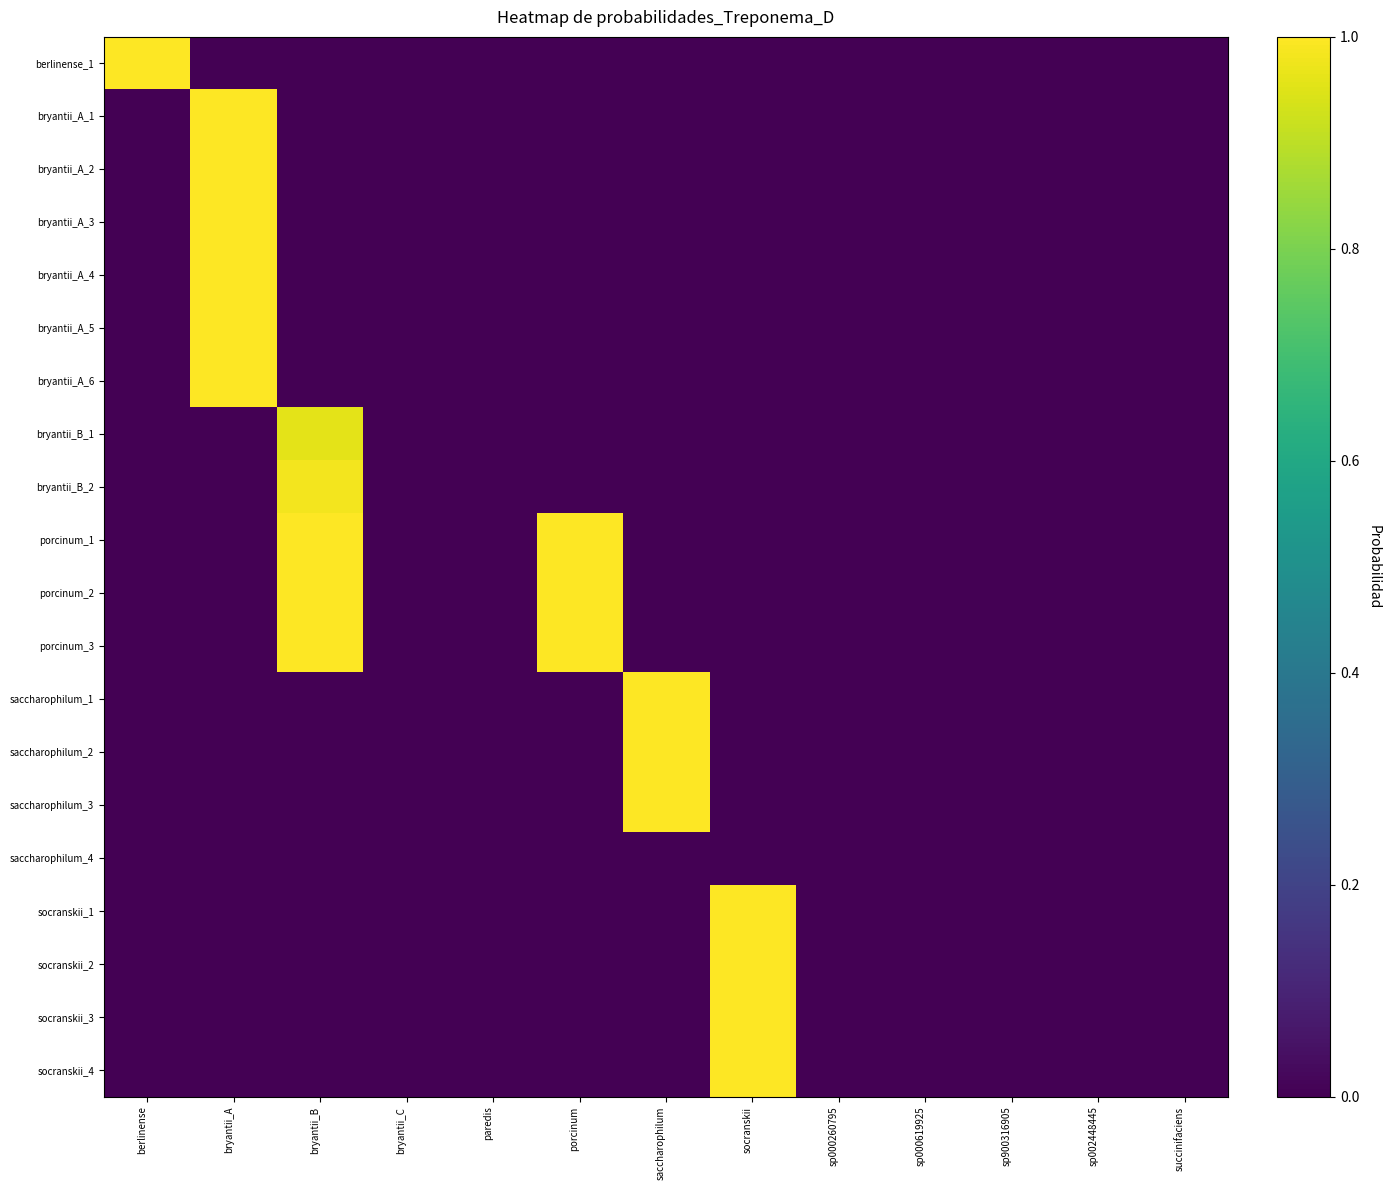

Which category has the lowest value across all series?

bryantii_A